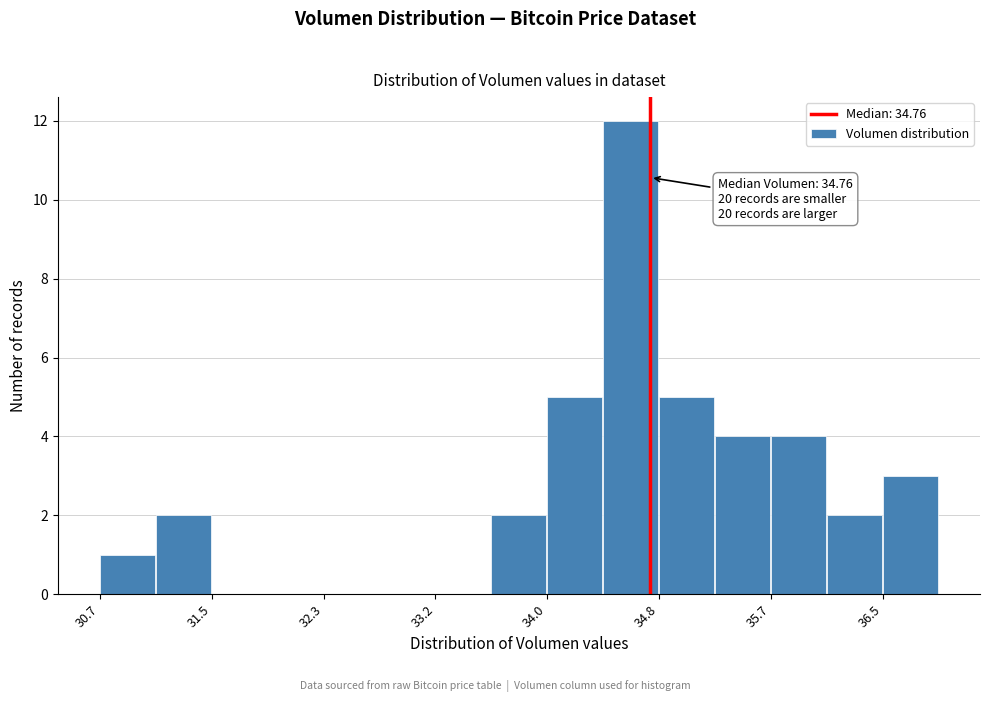

Which range on the x-axis has the tallest bar?

34.4 to 34.8